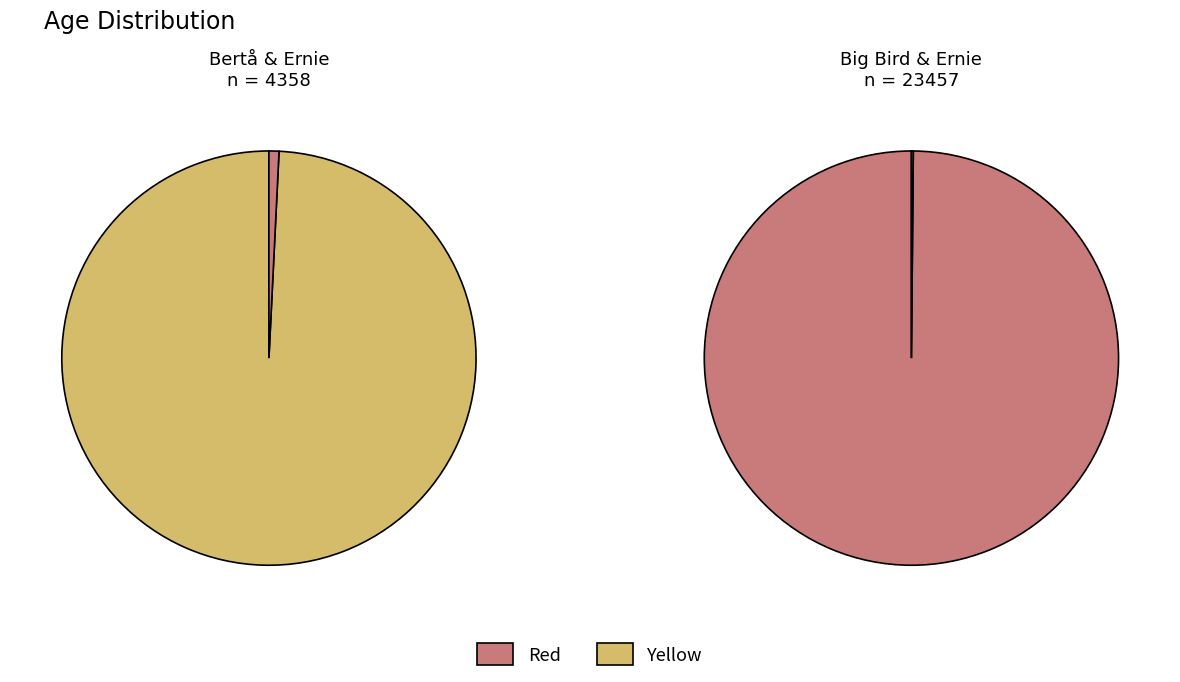

Approximately how many times larger is the value at Big Bird compared to Ernie?

688.9